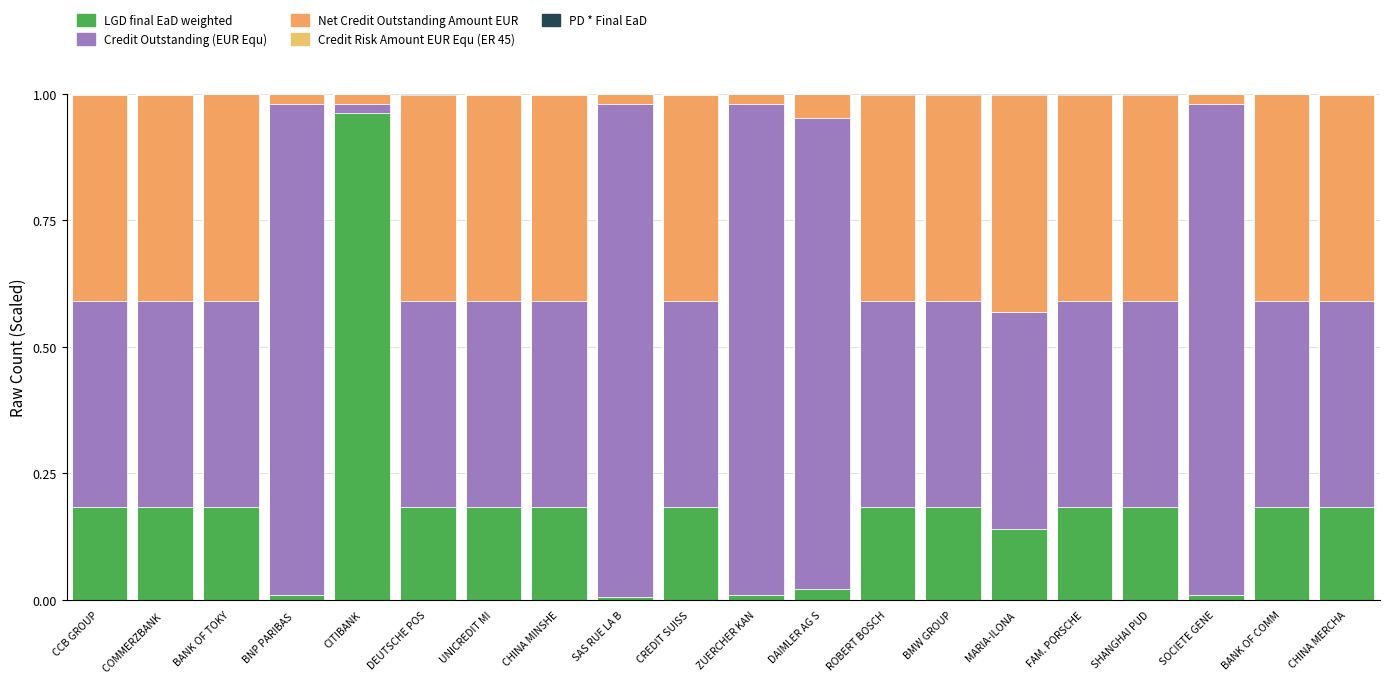

How many distinct data groups are displayed?

5